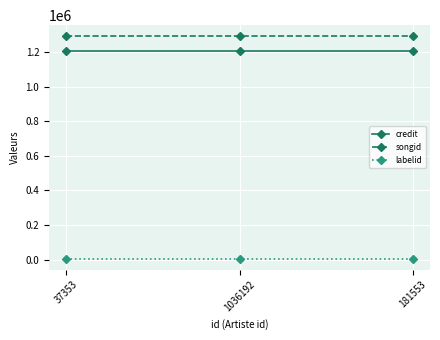

Does the chart have visible grid lines?

Yes